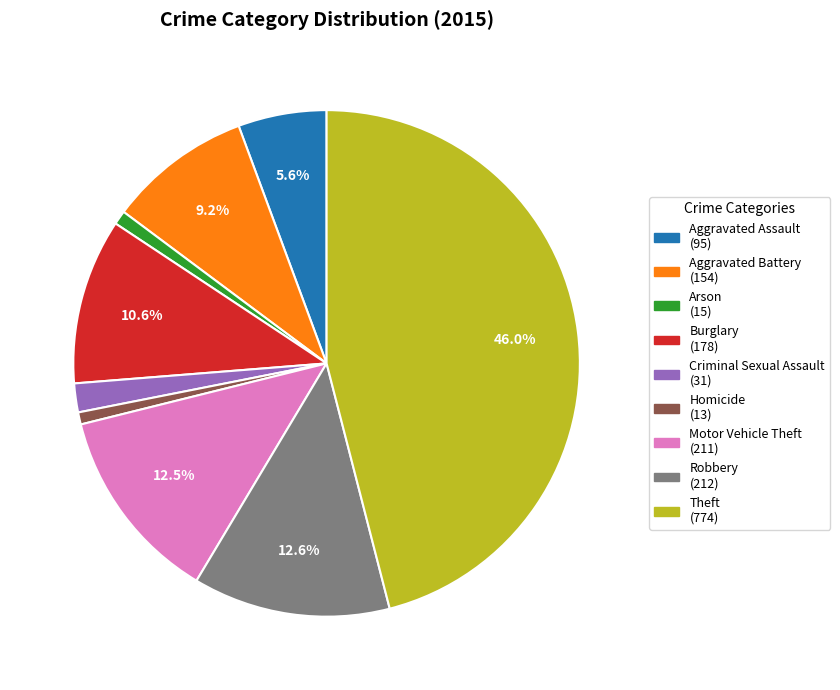

Which category has the biggest portion of the pie?

Theft